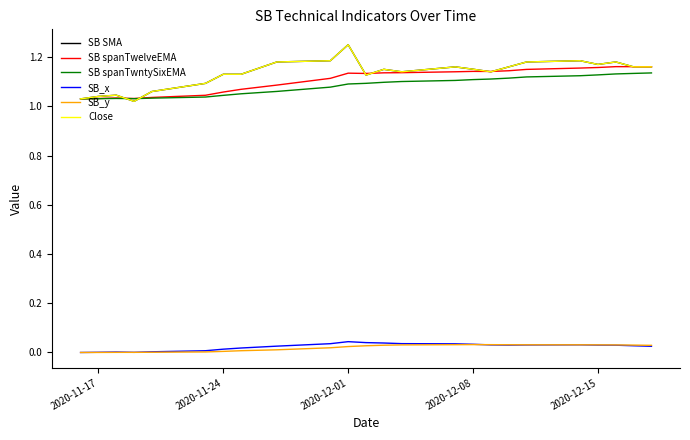

Does the chart display data point markers on the line(s)?

No